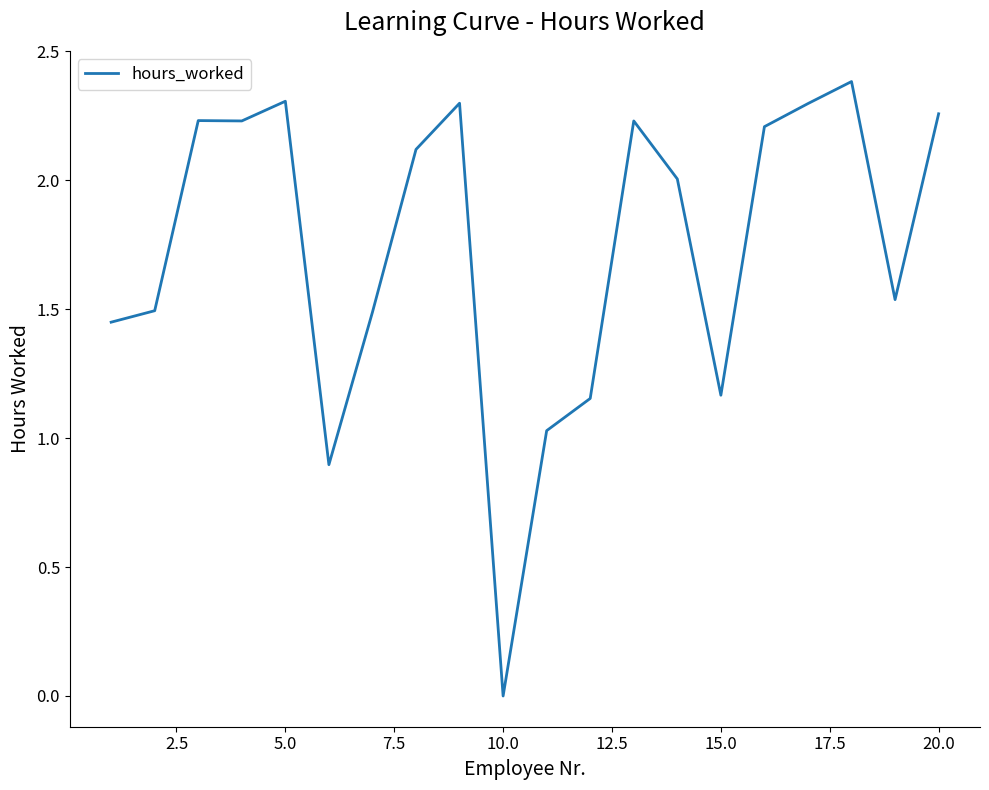

What is the greatest value displayed?

2.4